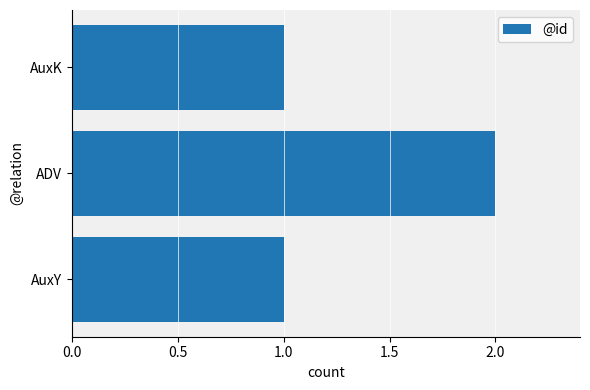

Reading bottom to top, transcribe all the data shown in this chart.

1	2	1